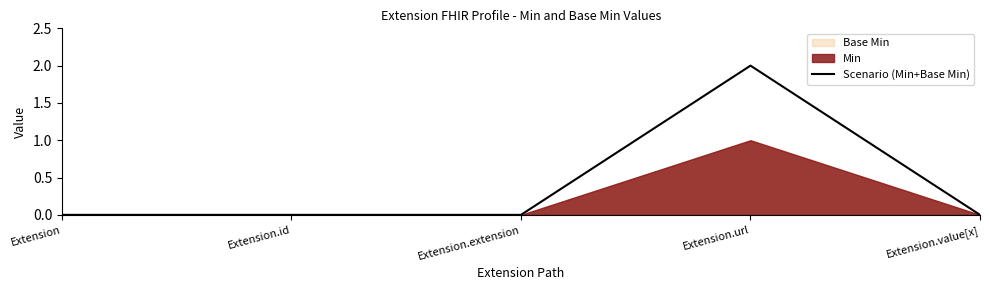

The value at Extension is -1. True or false?

False